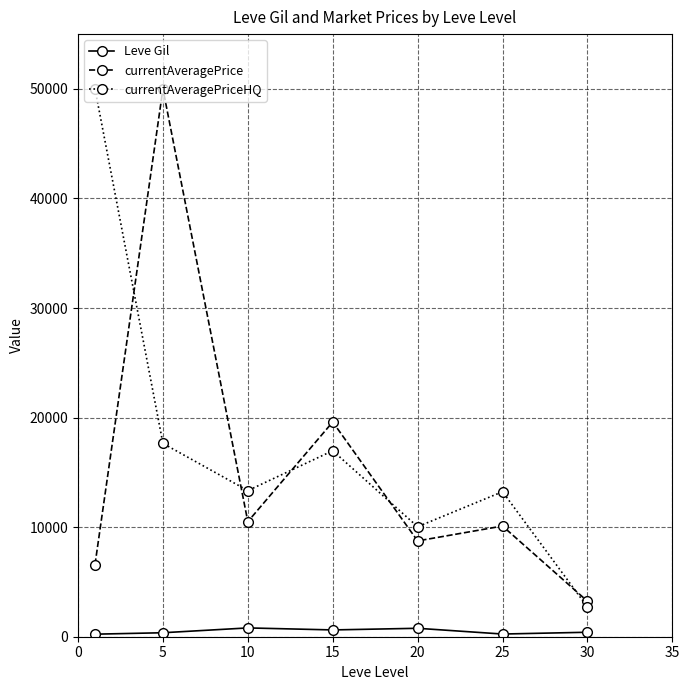

True or false: currentAveragePriceHQ and Leve Gil cross at least once.

False